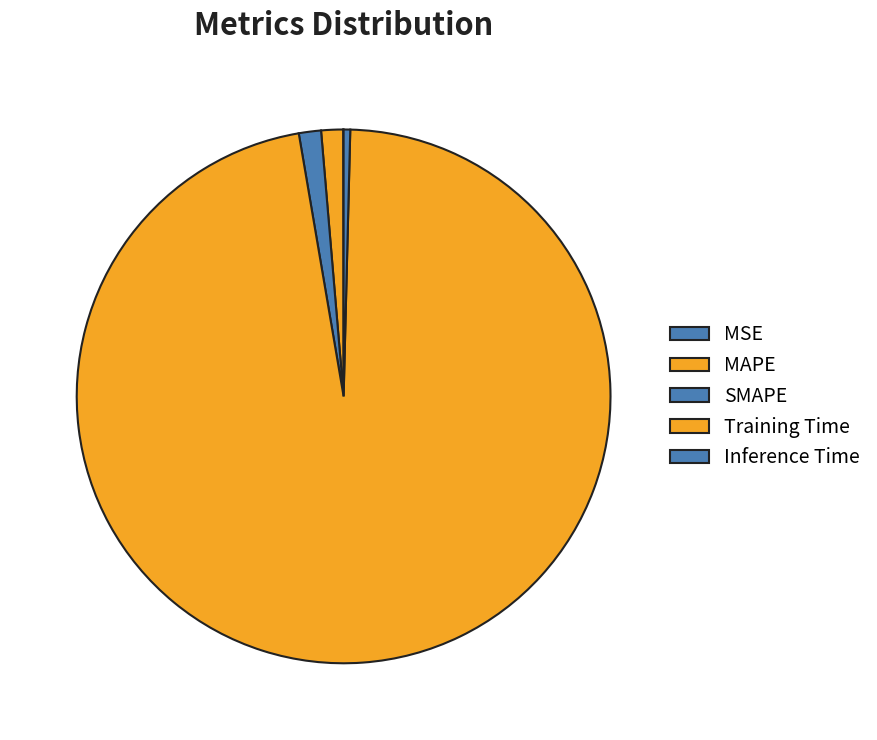

Rank the categories by value from lowest to highest.

MSE, Inference Time, MAPE, SMAPE, Training Time